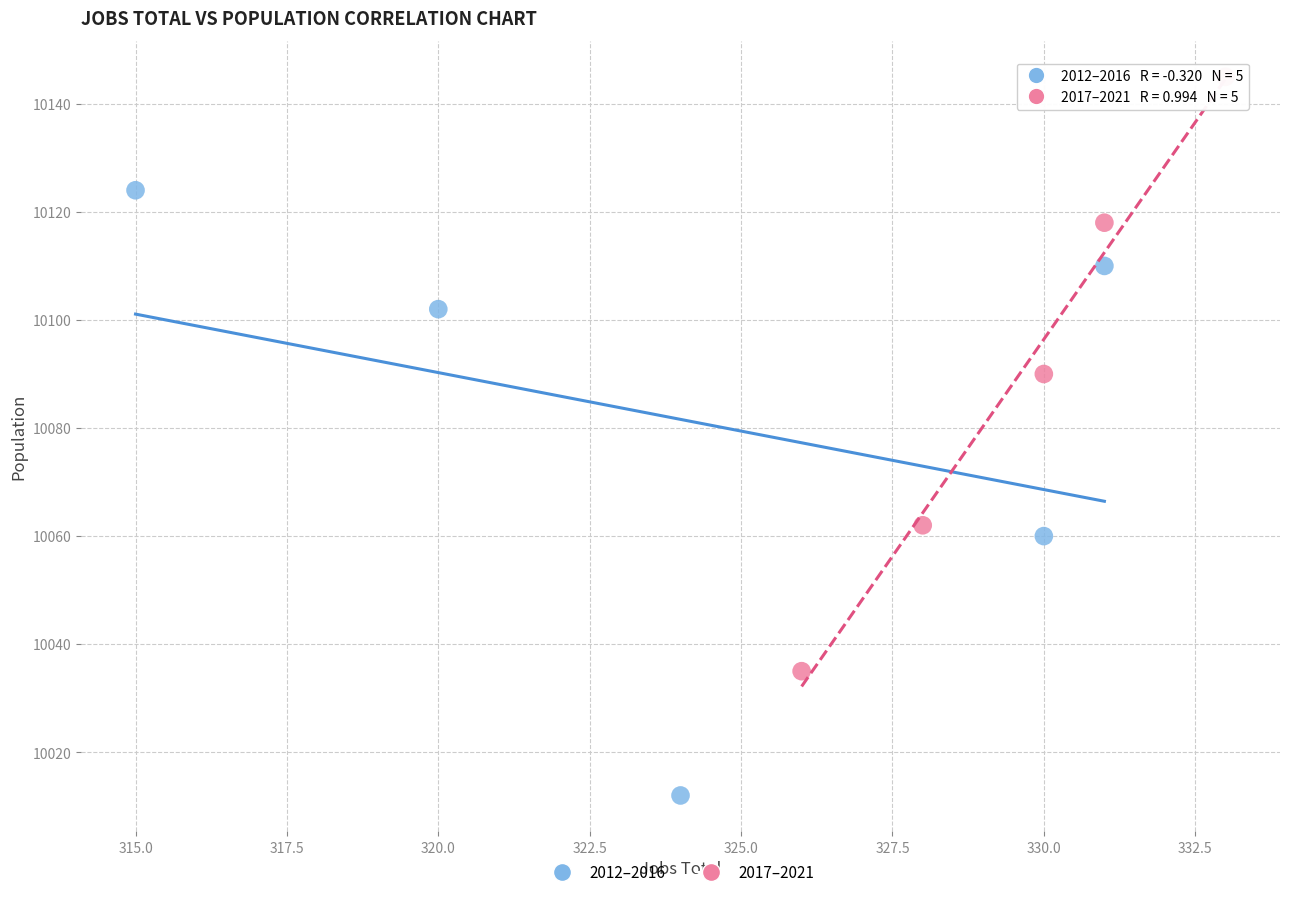

Which series contains the highest Y value?

2017–2021